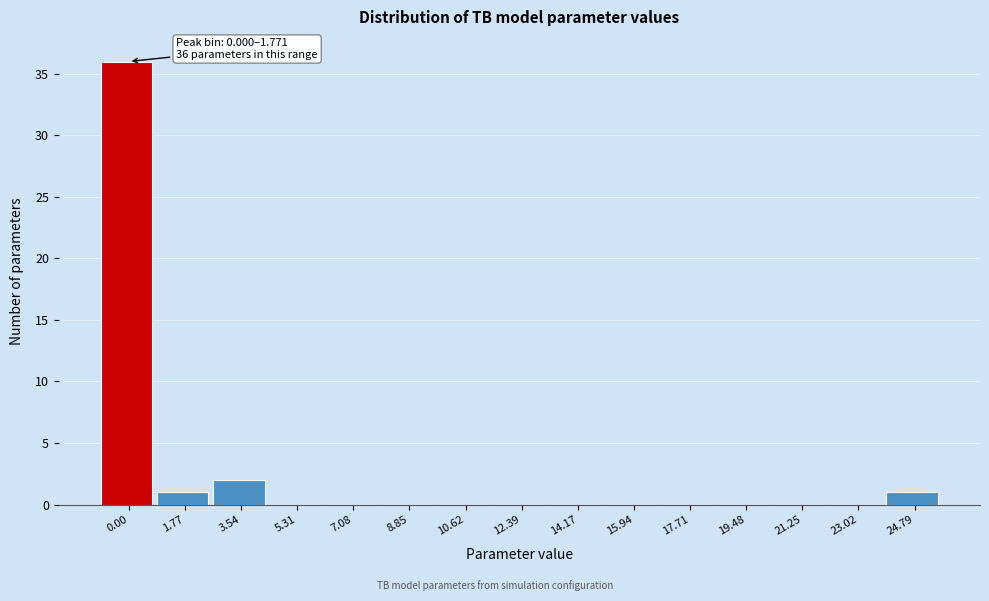

Reading right to left, extract all data points from this chart.

24.79=1	23.02=0	21.25=0	19.48=0	17.71=0	15.94=0	14.17=0	12.39=0	10.62=0	8.85=0	7.08=0	5.31=0	3.54=2	1.77=1	0.00=36